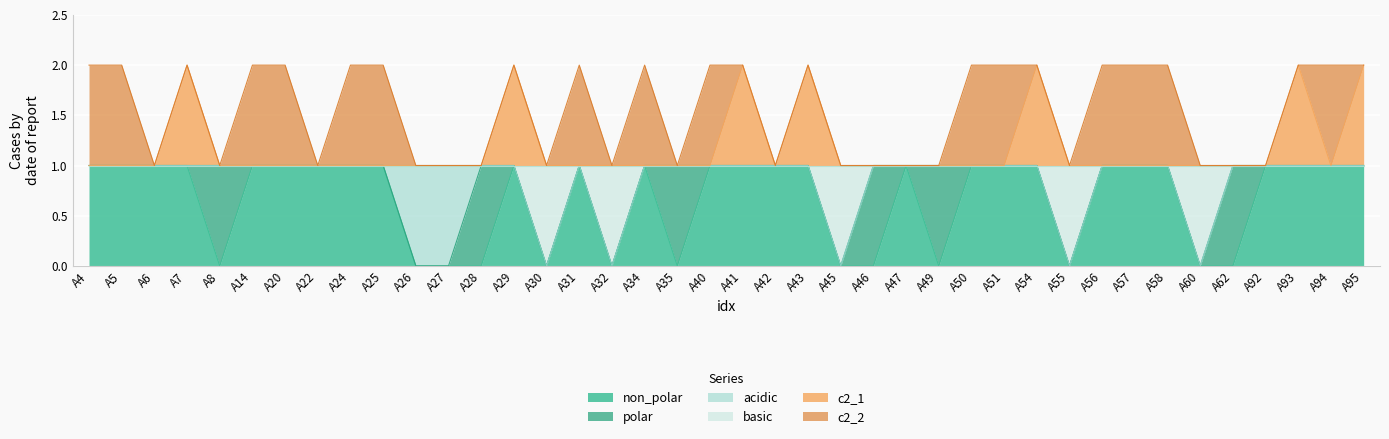

Is the value of basic at A4 greater than the value of c2_1 at A94?

No